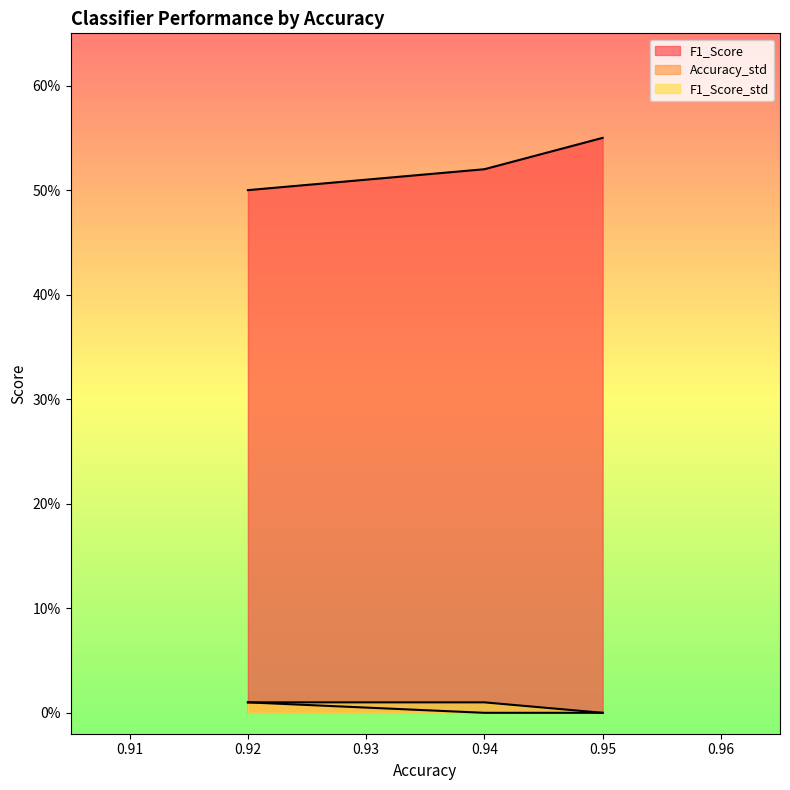

Does the chart have visible grid lines?

No